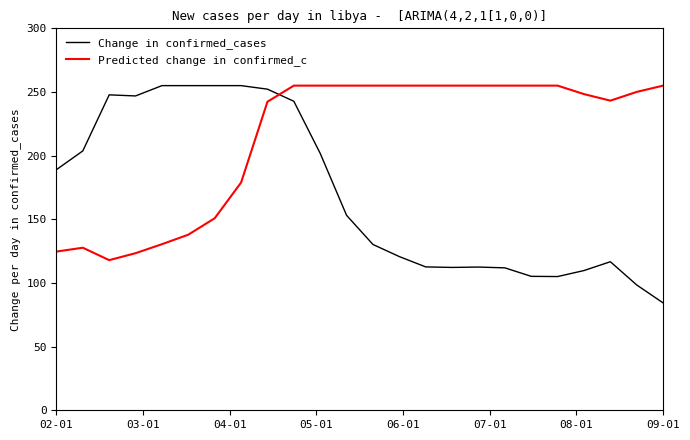

What is the maximum value for Predicted change in confirmed_c?

255.0